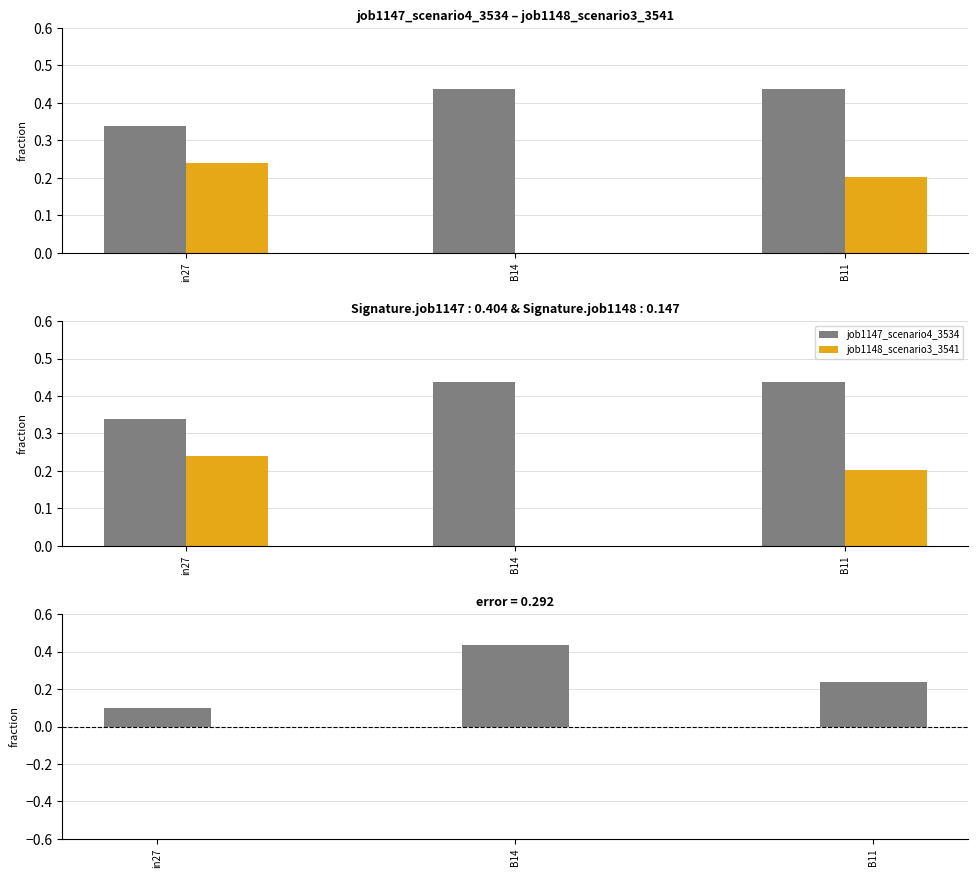

At which label does job1148_scenario3_3541 reach its peak?

in27